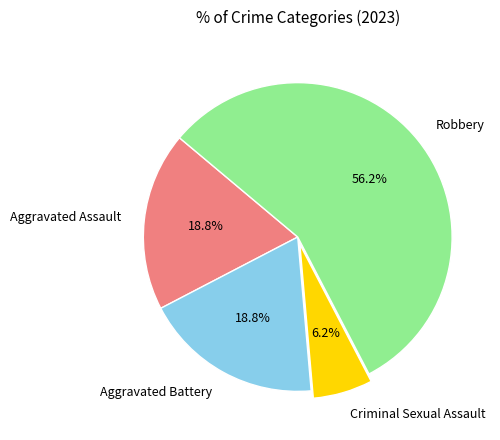

Which slice represents more than half of the pie?

Robbery